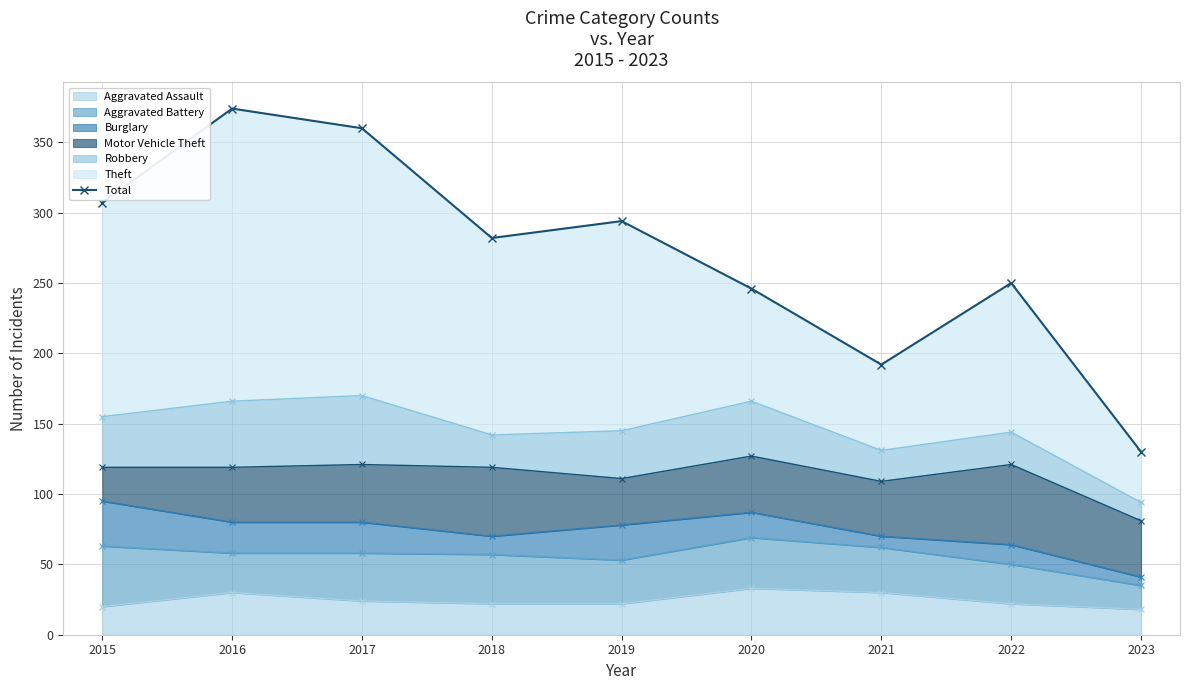

What is the difference between the maximum and minimum values?

244